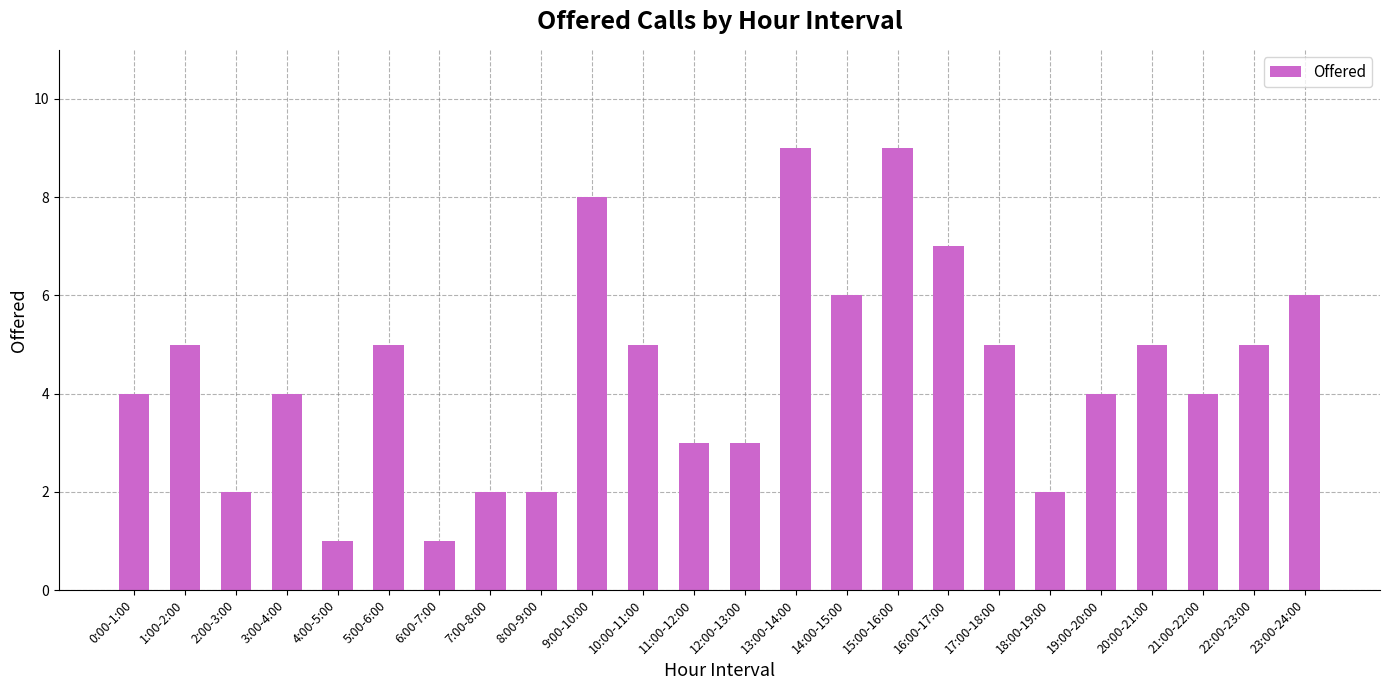

How many bars are there in total?

24